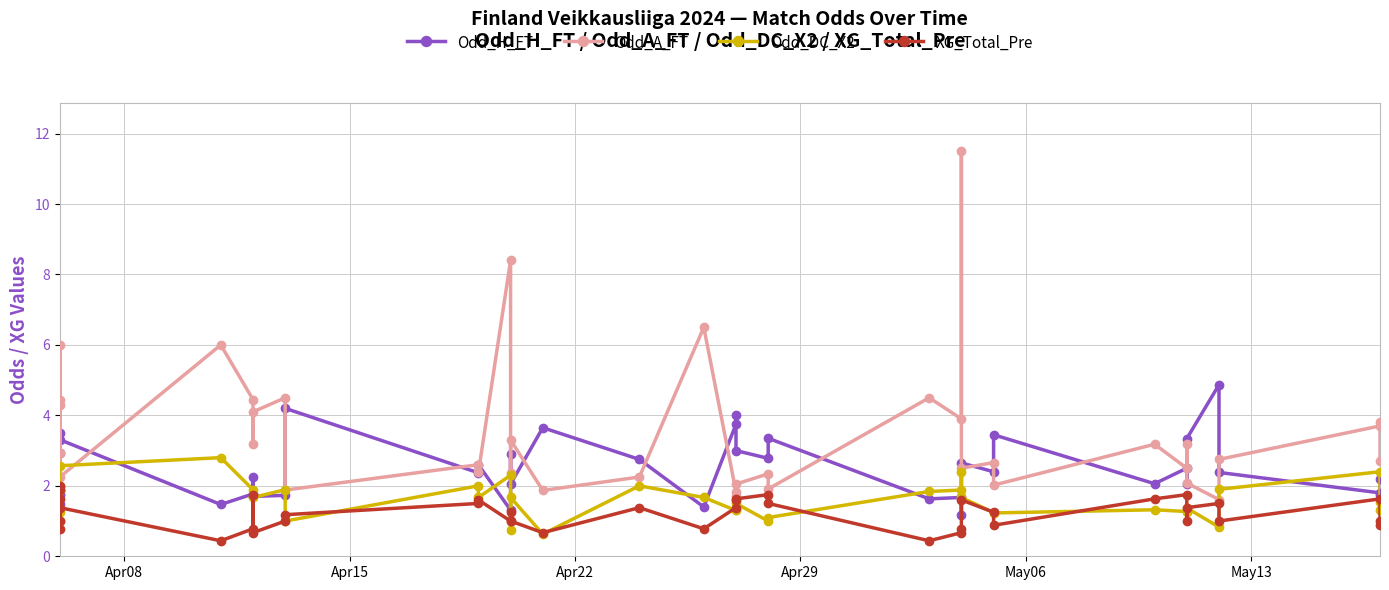

What is the value of the Odd_H_FT point at the 10th from the left?

1.7